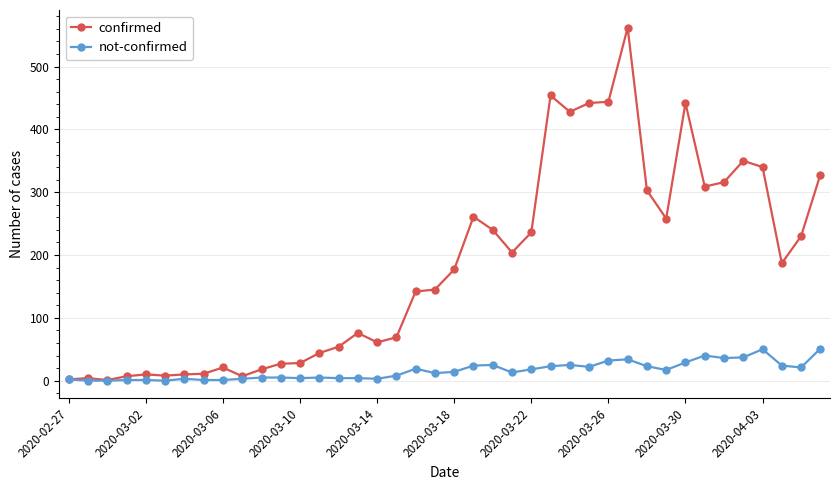

Which series has the largest range (max minus min)?

confirmed